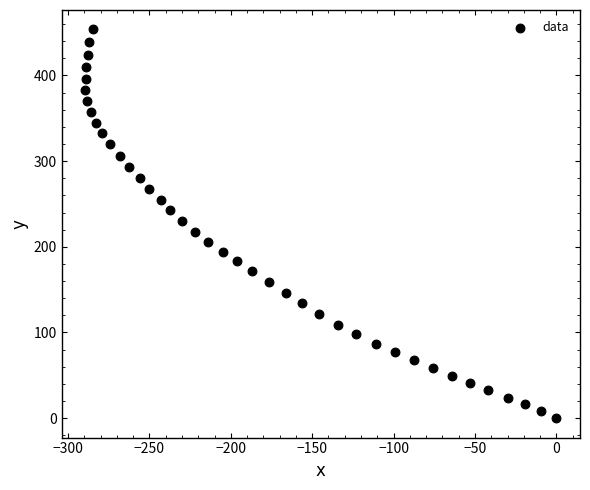

What is the range of X values (max minus min)?

289.4